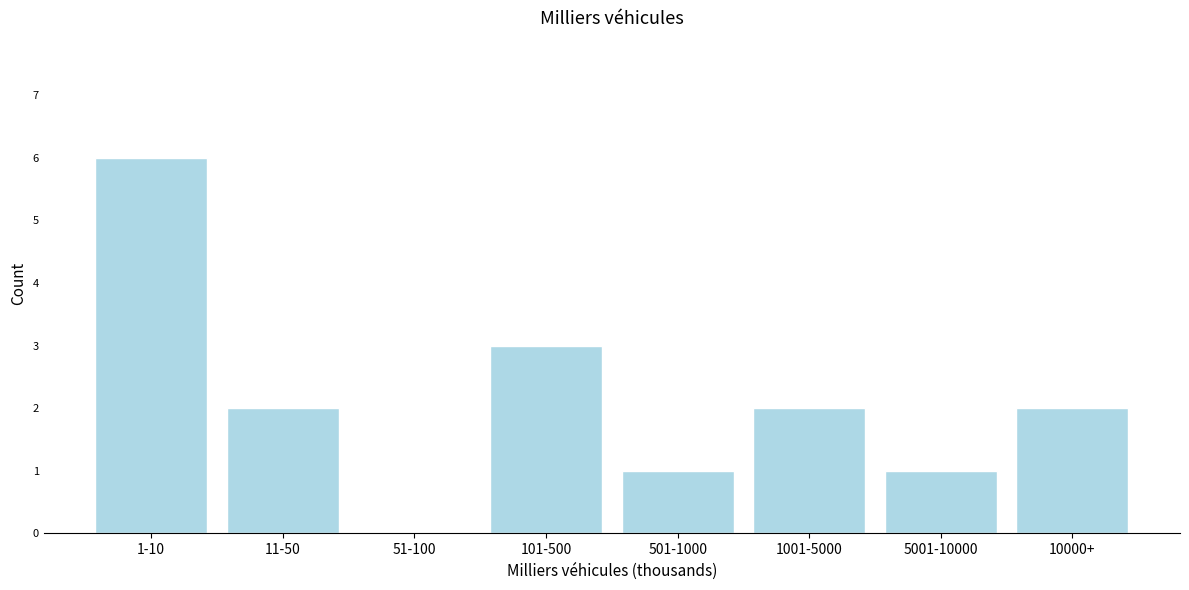

Reading left to right, what are all the values shown in this chart?

1-10=6	11-50=2	51-100=0	101-500=3	501-1000=1	1001-5000=2	5001-10000=1	10000+=2